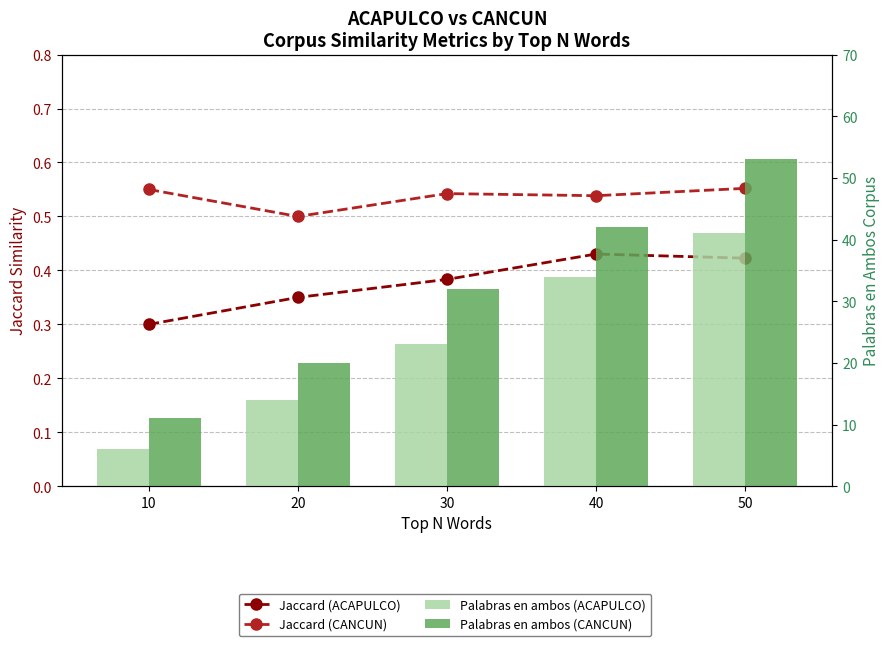

At which category is the sum across all series the highest?

50